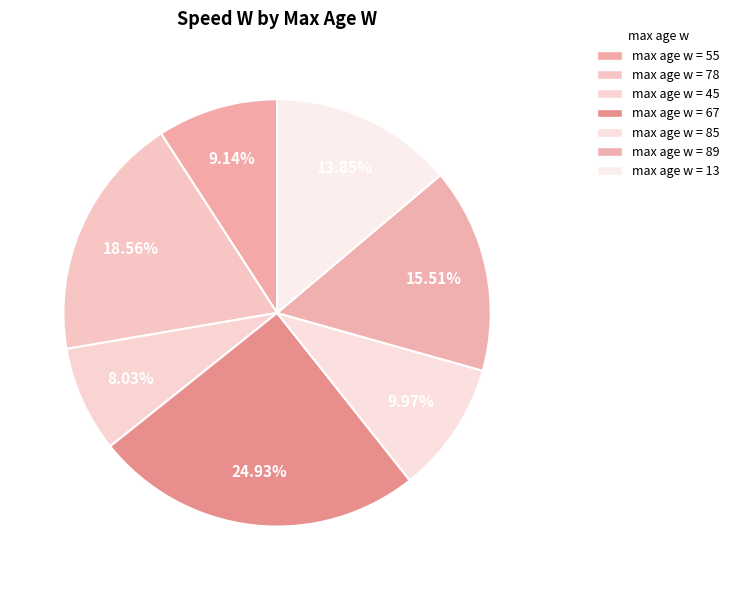

Which slice is the largest?

67